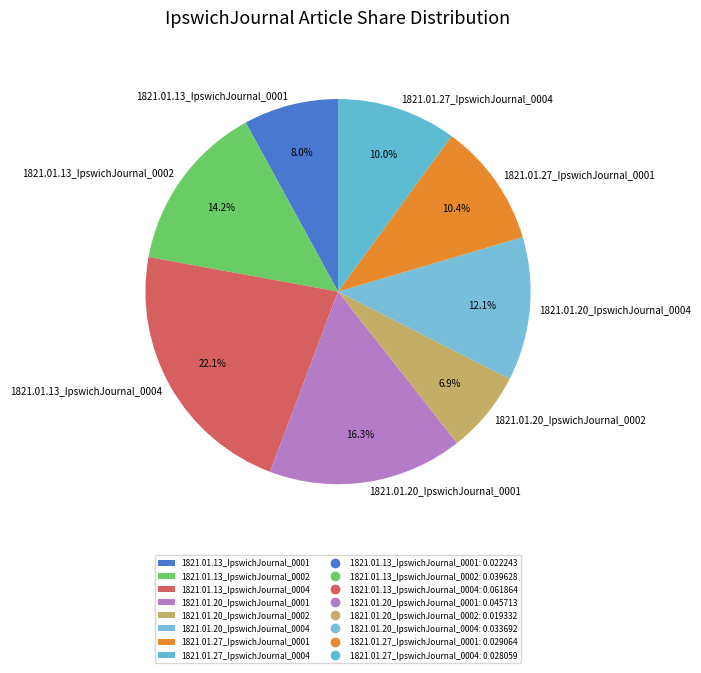

Does 1821.01.20_IpswichJournal_0001 represent more than half of the total?

No